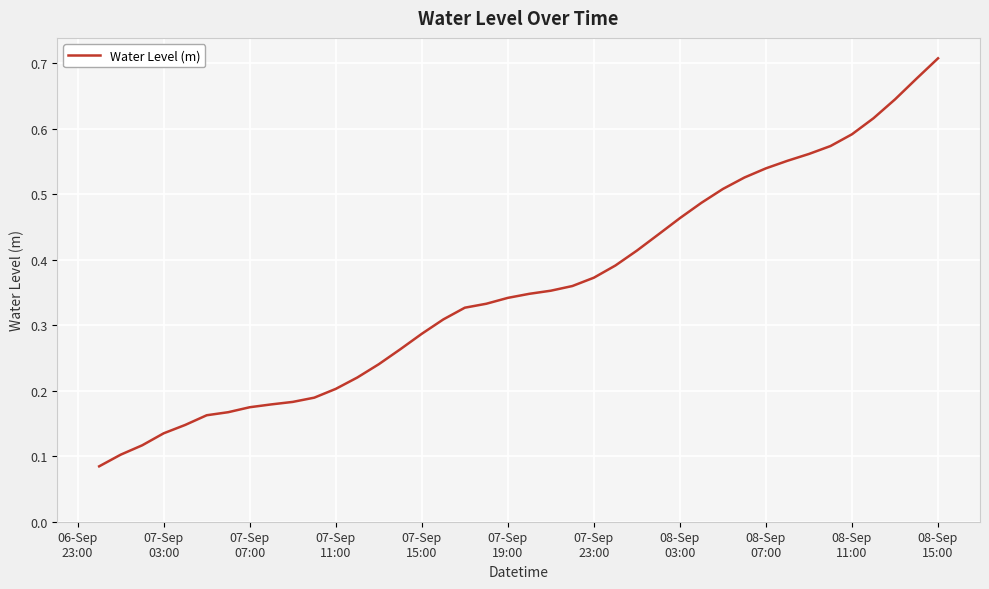

What is the value of the 20th point from the left?

0.3